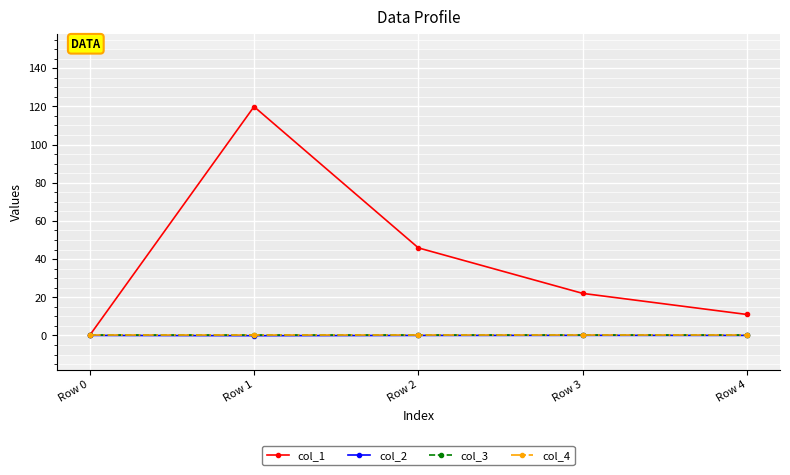

What is the smallest value displayed?

-0.1